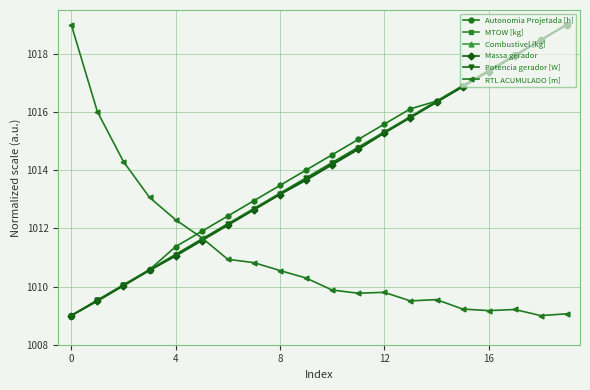

What is the greatest value displayed?

1019.0